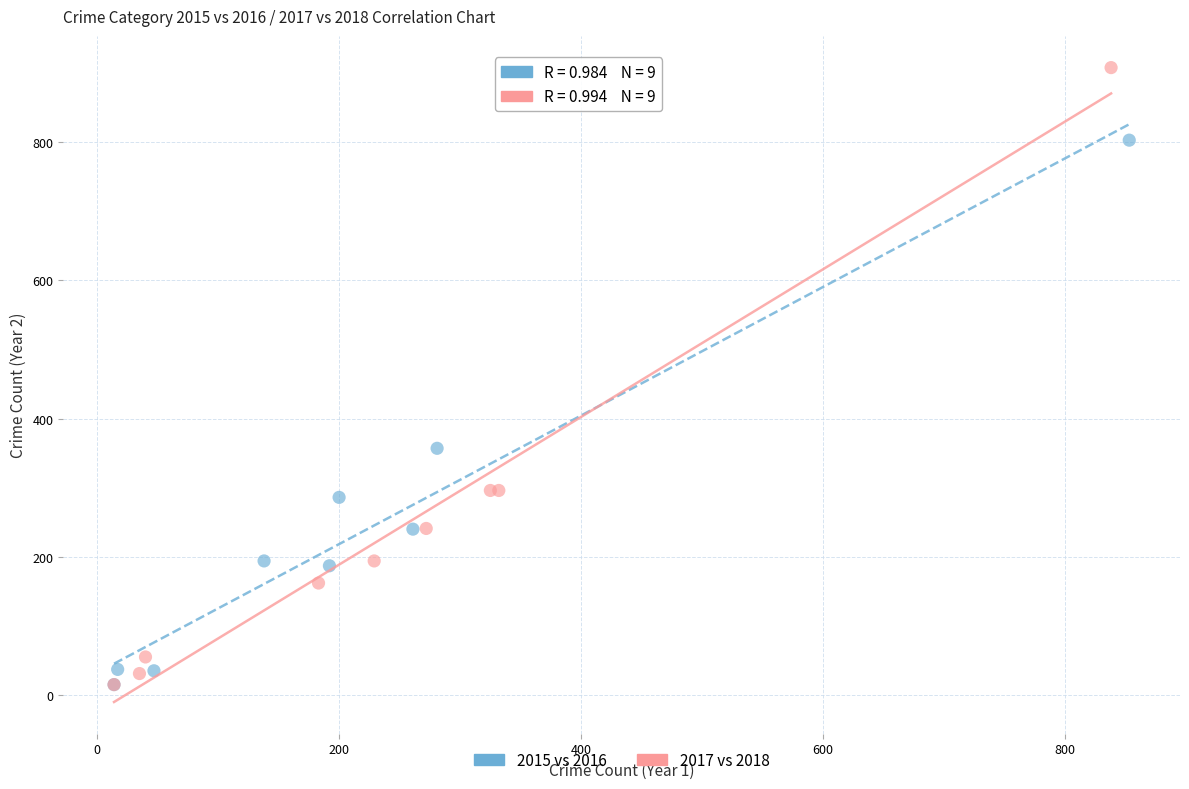

Which series reaches the maximum Y coordinate?

2017 vs 2018